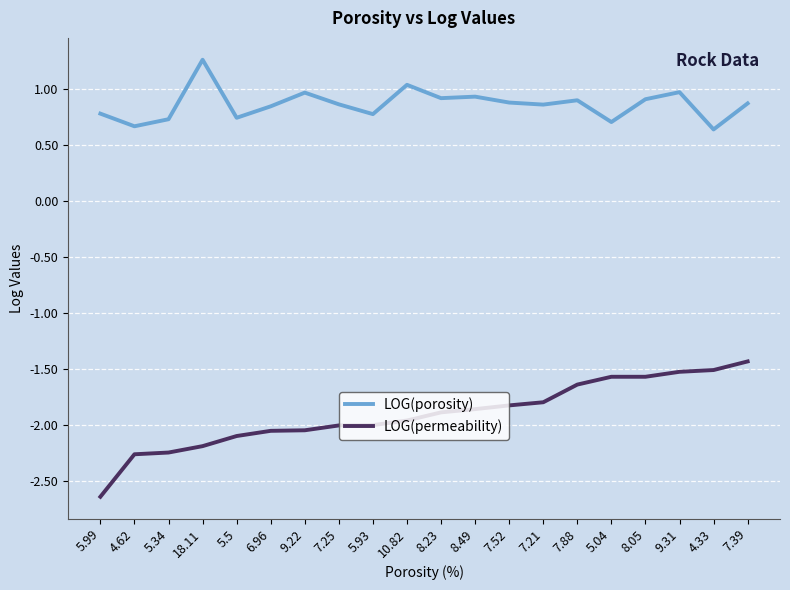

What is the total value across all series at 7.39?

-0.6